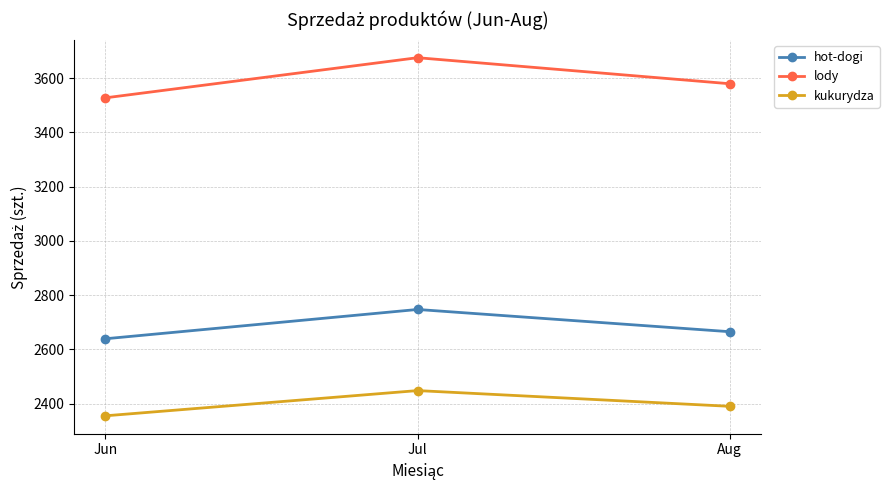

How many categories are shown in the chart?

3